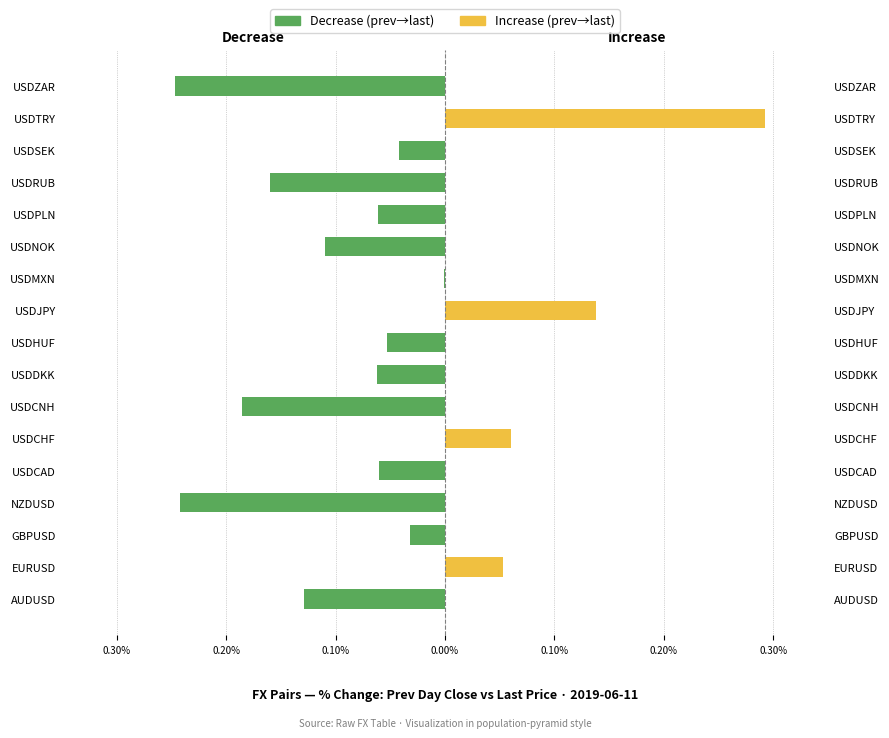

What is the sum of all Decrease (prev→last) values?

-1.4